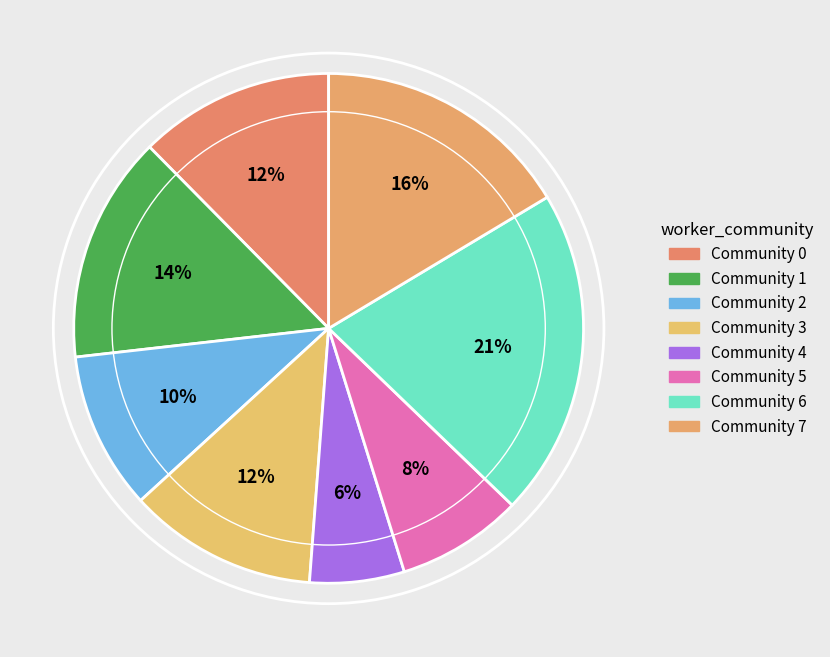

To the nearest percent, what portion does Community 5 represent?

8%